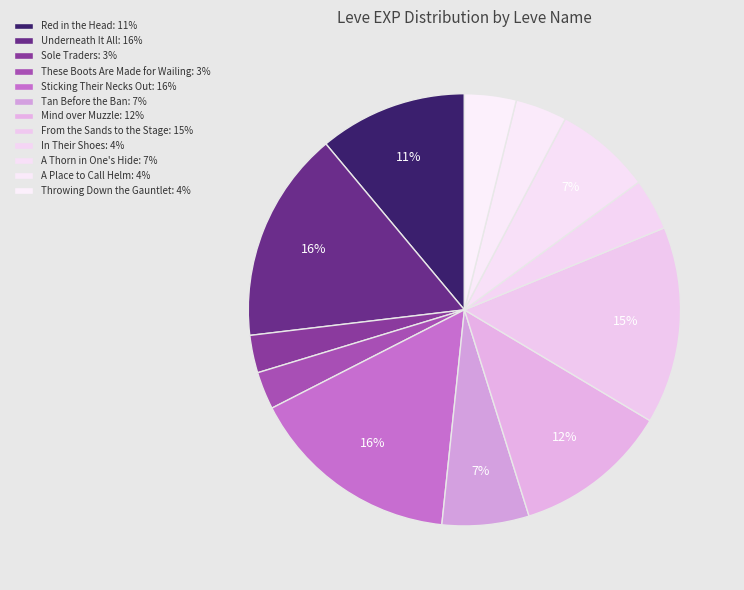

How many segments does this pie chart have?

12